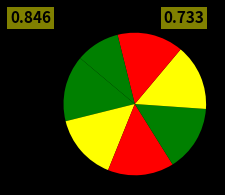

Rank the categories by value from lowest to highest.

0, 1, 2, 3, 4, 5, 6